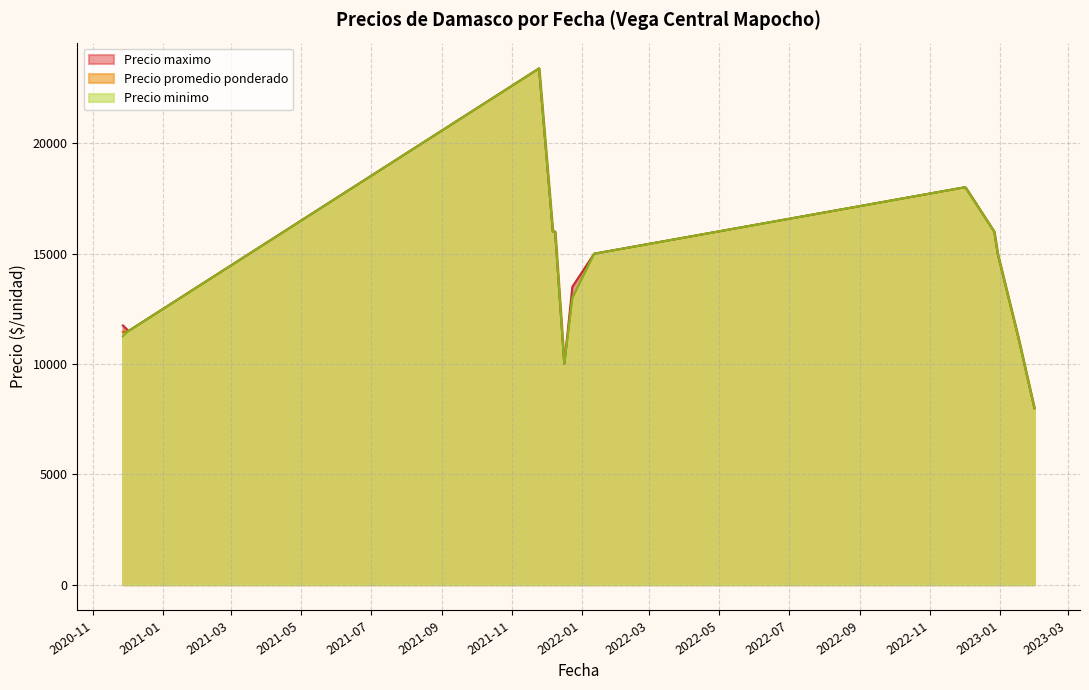

True or false: Precio promedio ponderado and Precio minimo cross at least once.

False